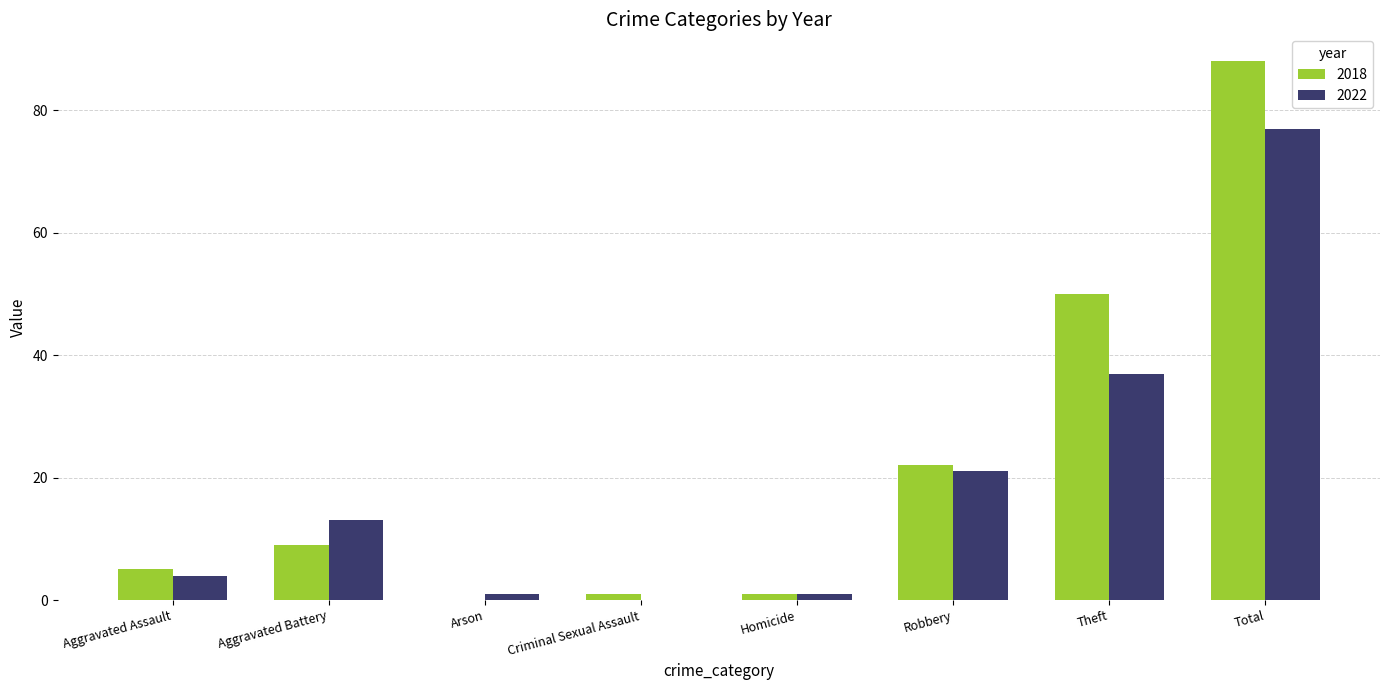

What is the sum of the 2022 values at Robbery and Total?

98